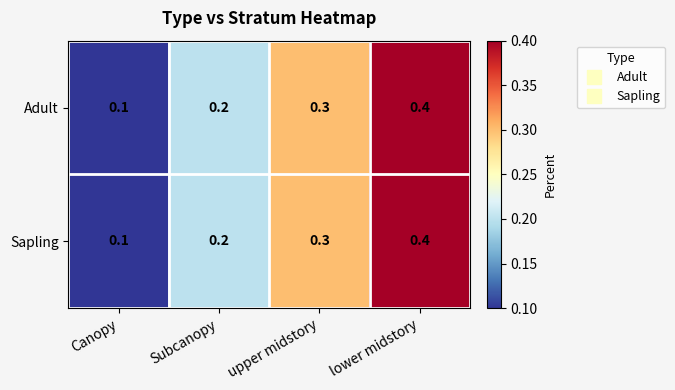

Reading left to right, extract all data points from this chart.

Adult: 0.1	0.2	0.3	0.4
Sapling: 0.1	0.2	0.3	0.4